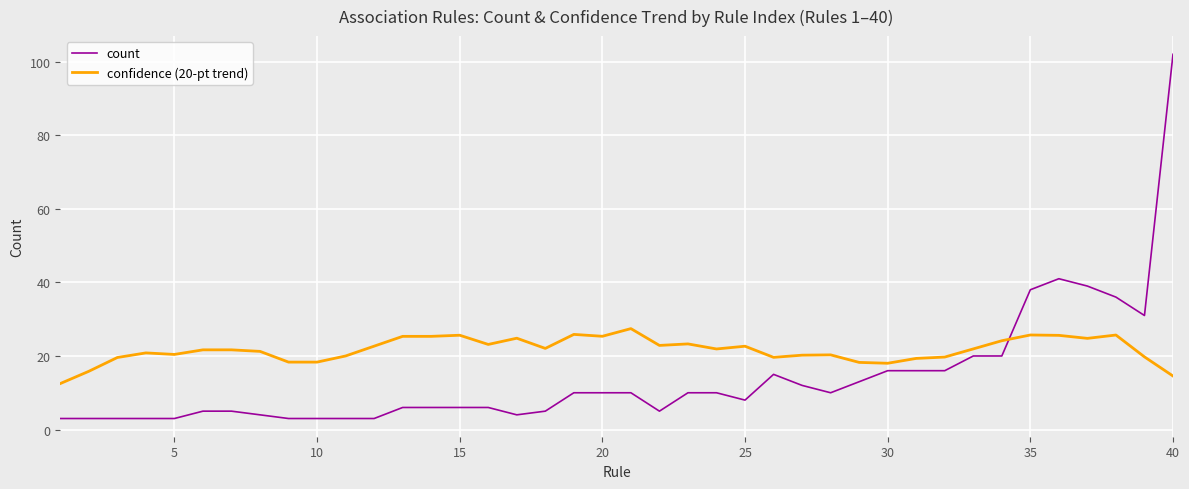

True or false: count and confidence (20-pt trend) cross at least once.

True